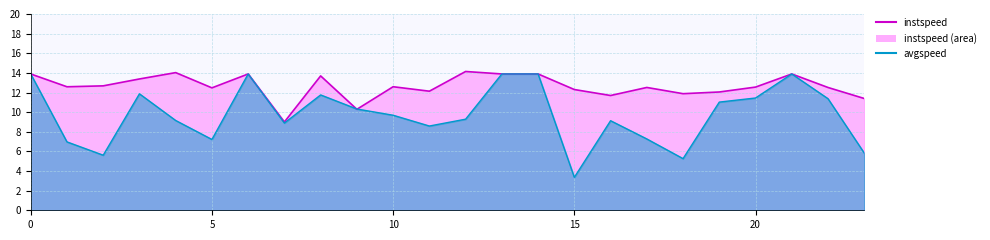

Rank the series at 10 from highest to lowest value.

instspeed_line, avgspeed_line